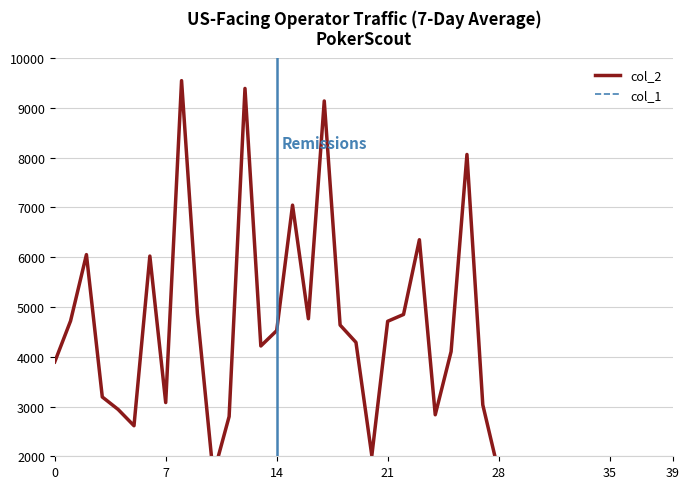

True or false: col_1 and col_2 cross at least once.

False